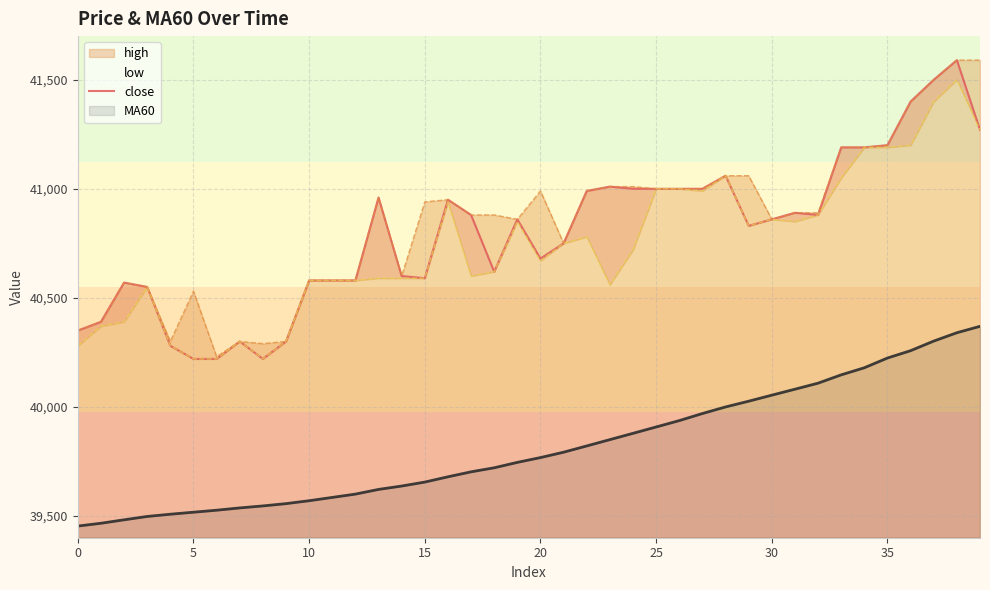

What is the change in value from 9 to 28?

+760